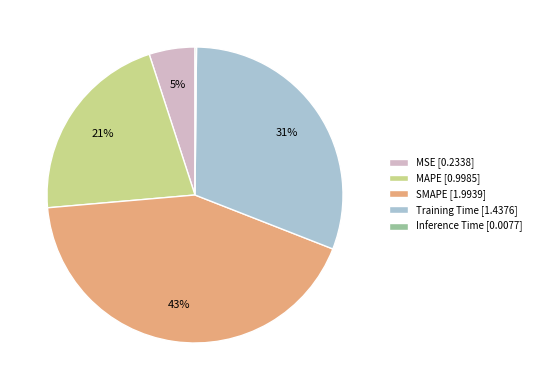

To the nearest percent, what is the average slice percentage?

20%